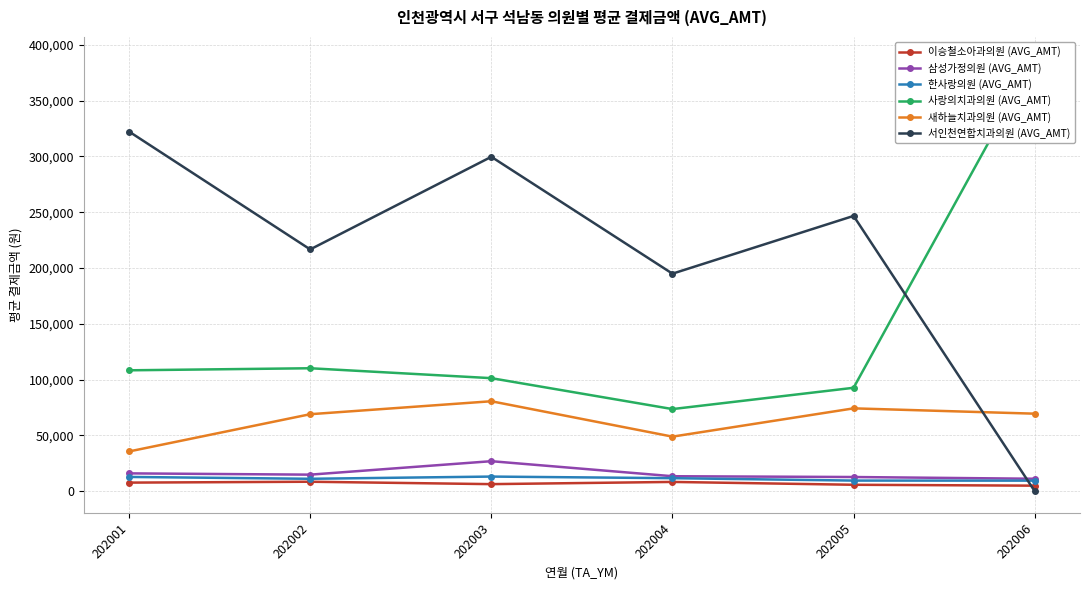

What is the value of the 새하늘치과의원 (AVG_AMT) point at the 3rd from the left?

80588